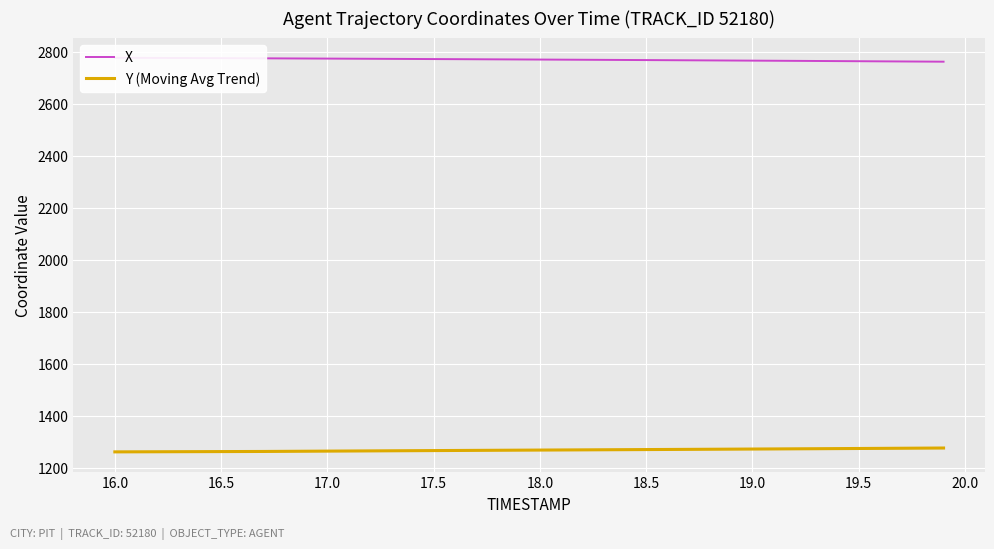

How many lines are shown in the chart?

2